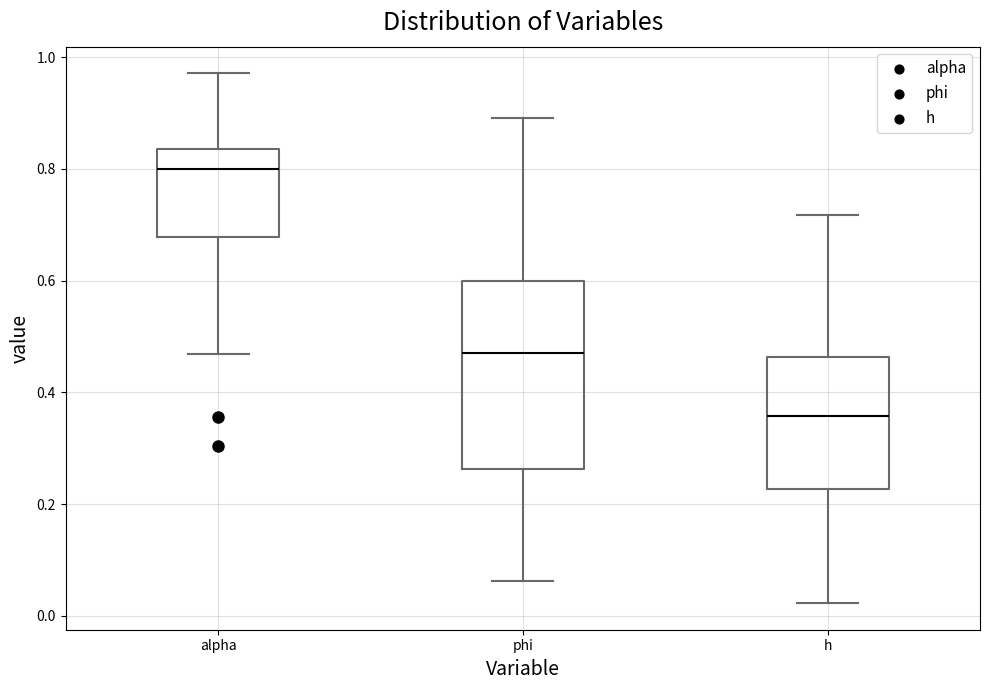

Where is the lower edge of the box for phi on the y-axis? The values are not printed on the chart, so give them approximately, as read against the axis.

0.26